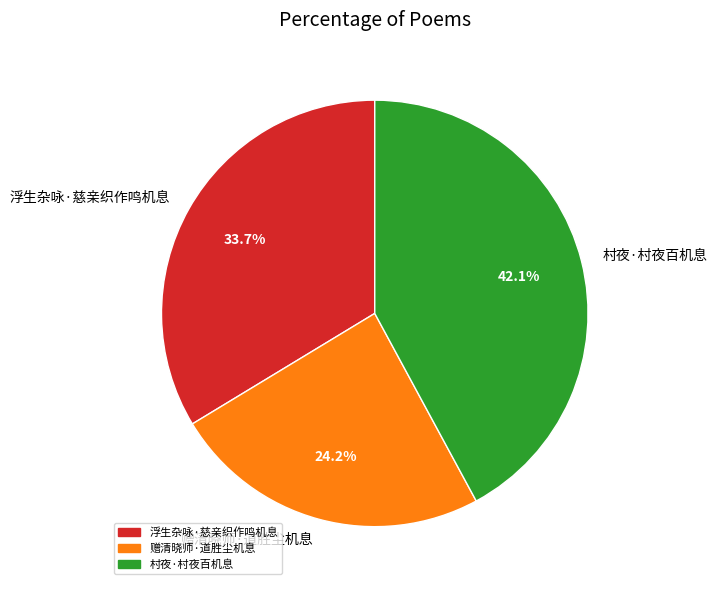

Approximately how many times larger is the value at 赠清晓师·道胜尘机息 compared to 村夜·村夜百机息?

0.6